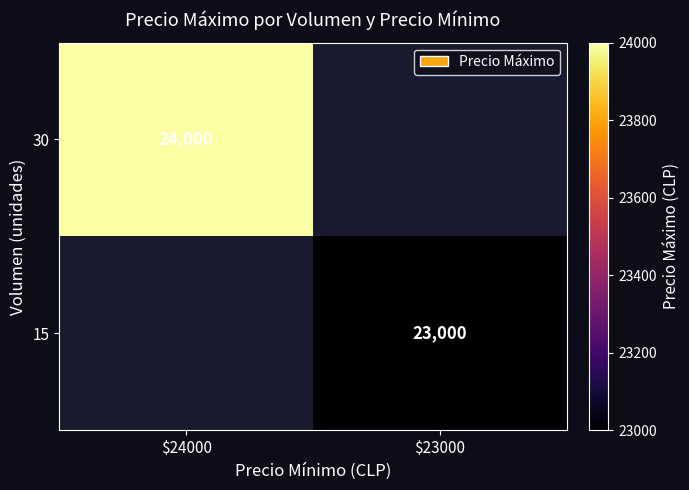

The value of 30 at $24000 is 34372. True or false?

False